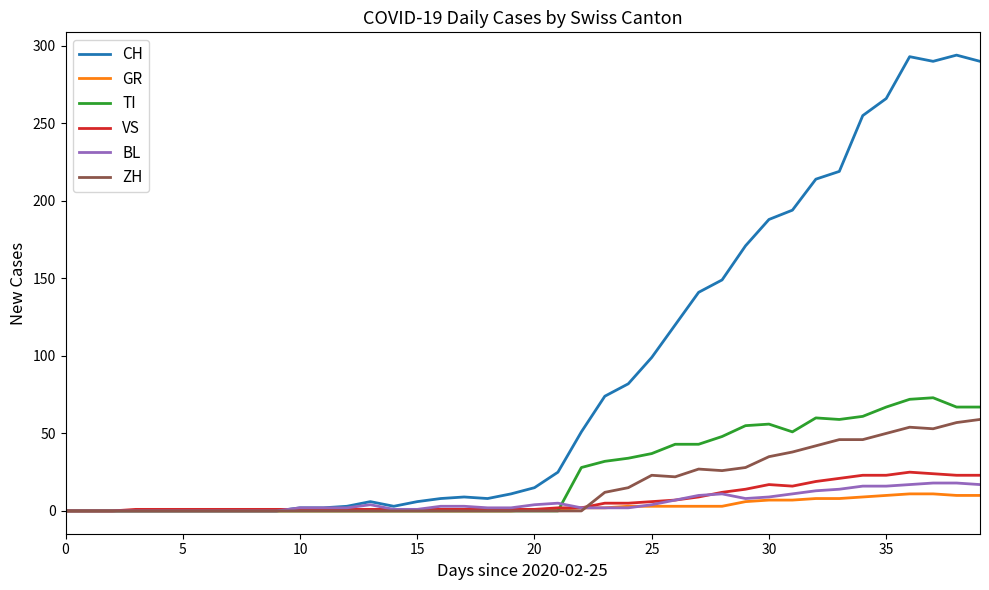

Which series has the largest range (max minus min)?

CH